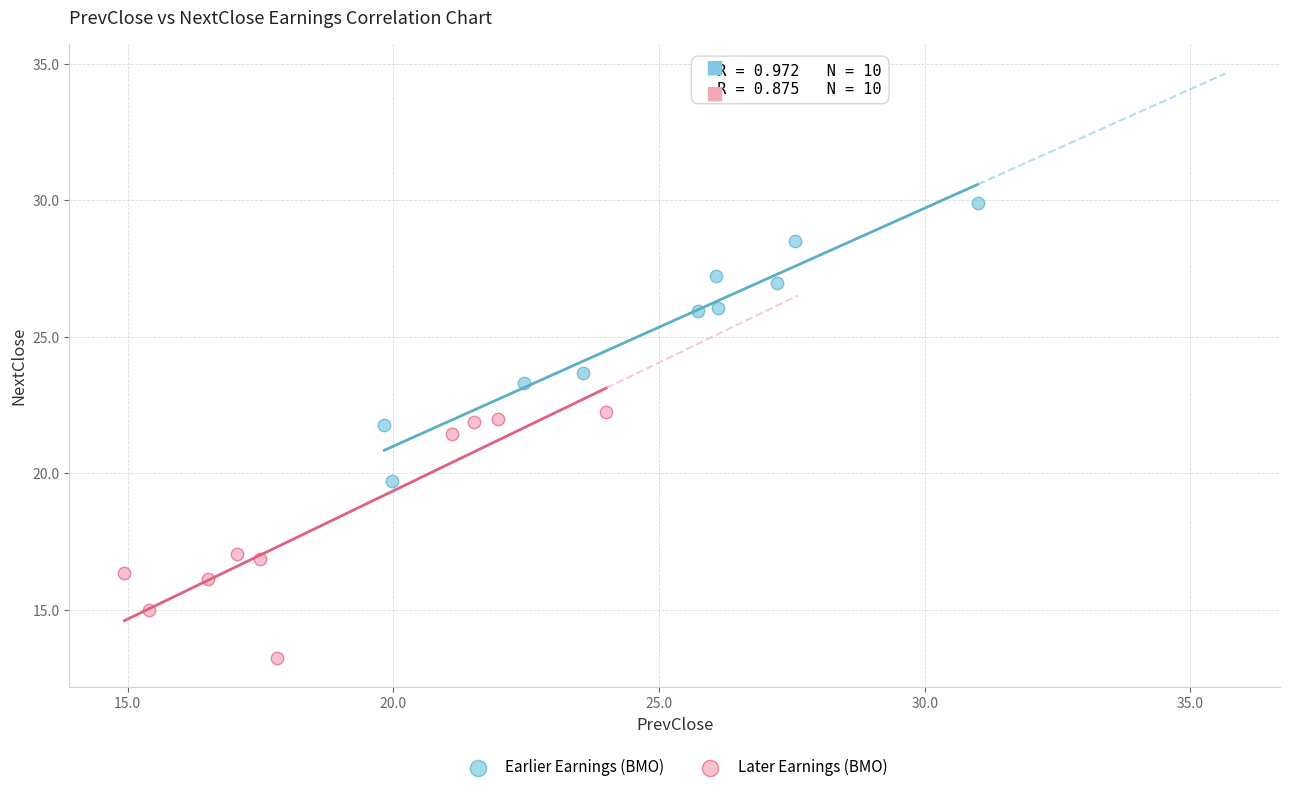

Which series reaches the minimum Y coordinate?

Later Earnings (BMO)